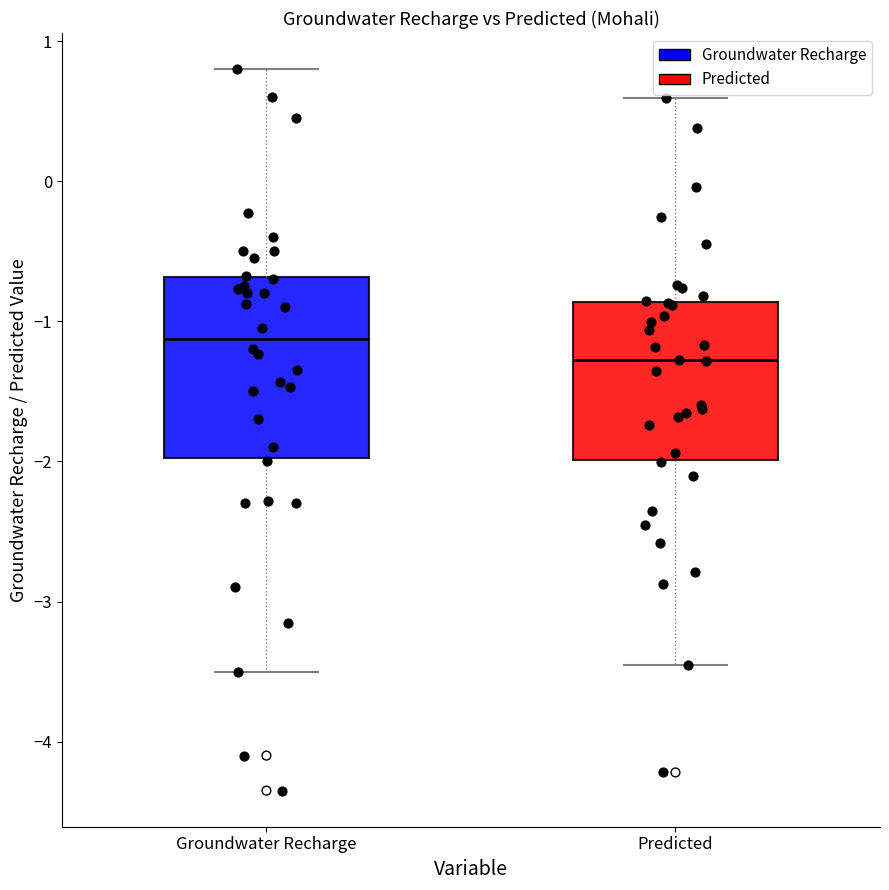

Reading left to right, read every box against the y-axis: the position of its median line, the range the box covers, and the ends of its whiskers. The values are not printed on the chart, so give them approximately, as read against the axis.

Groundwater Recharge: median -1.1, box -2.0 to -0.7, whiskers -3.5 to 0.8
Predicted: median -1.3, box -2.0 to -0.9, whiskers -3.5 to 0.6